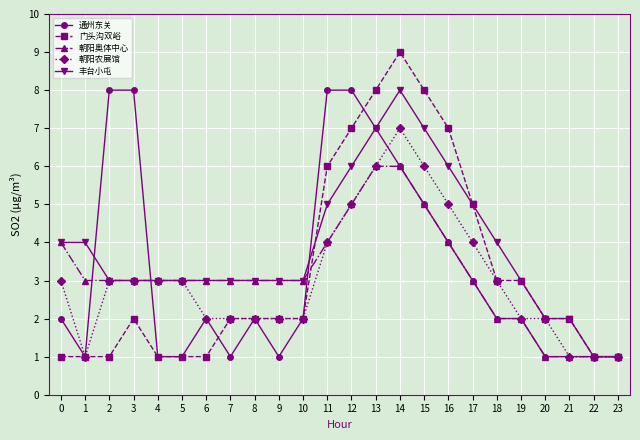

What is the value of the 朝阳农展馆 point at the 23rd from the left?

1